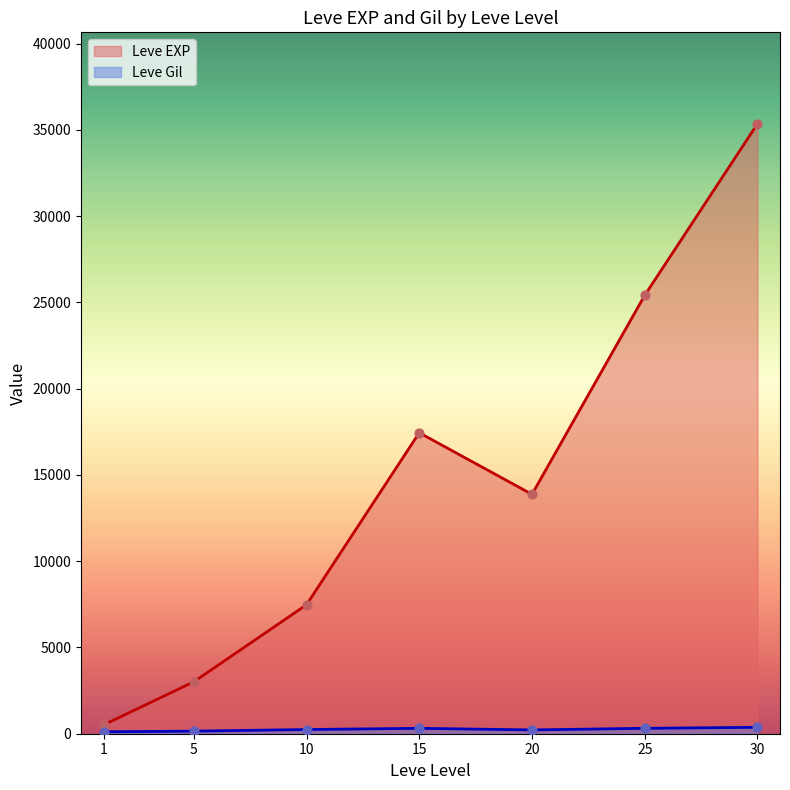

What are all the series names shown in the legend?

Leve EXP, Leve Gil